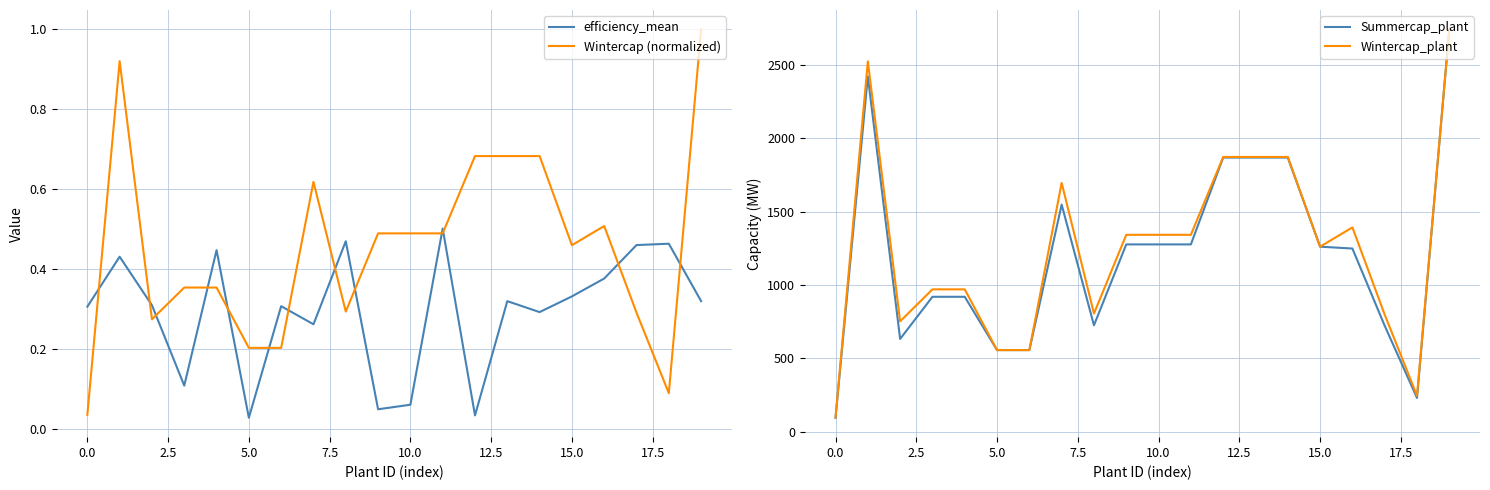

What is the sum of all Wintercap (normalized) values?

9.1